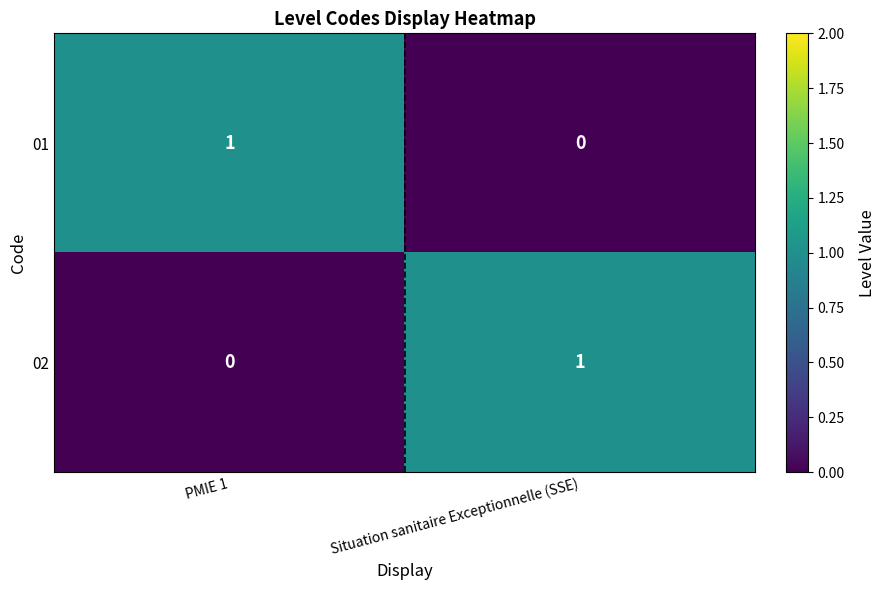

At which label does 02 reach its minimum?

PMIE 1